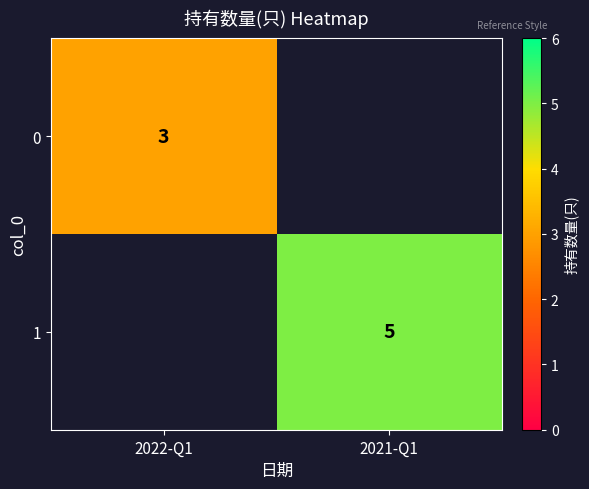

The value of 1 at 2021-Q1 is 7.1. True or false?

False